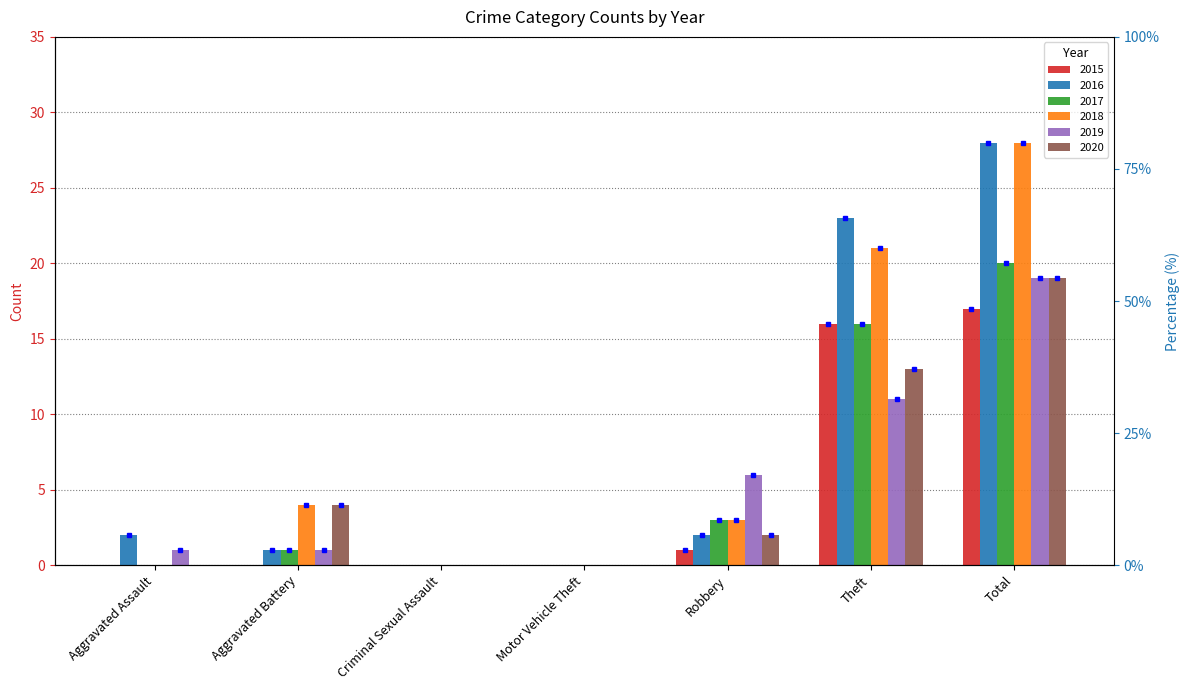

The 2020 series shows 3 at Robbery. True or false?

False